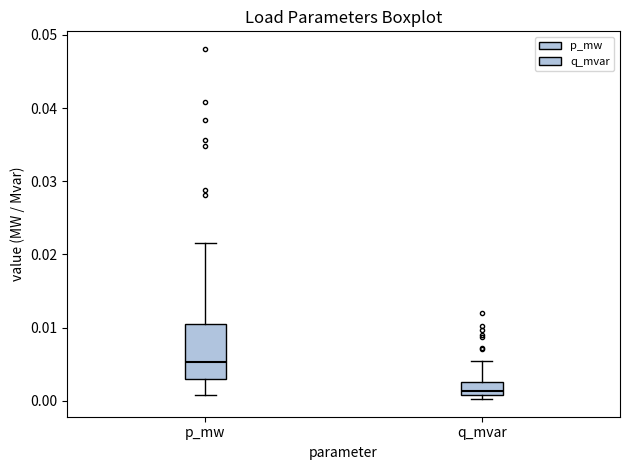

Which box has the lowest median line?

q_mvar